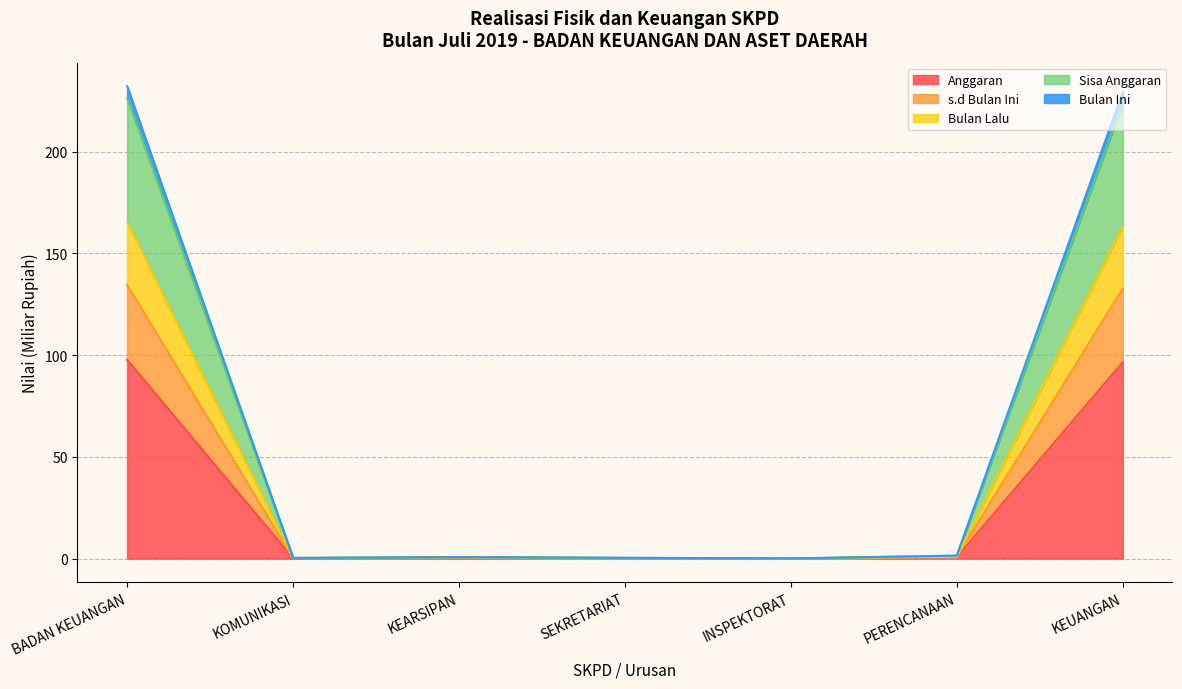

What position from the left is SEKRETARIAT?

4